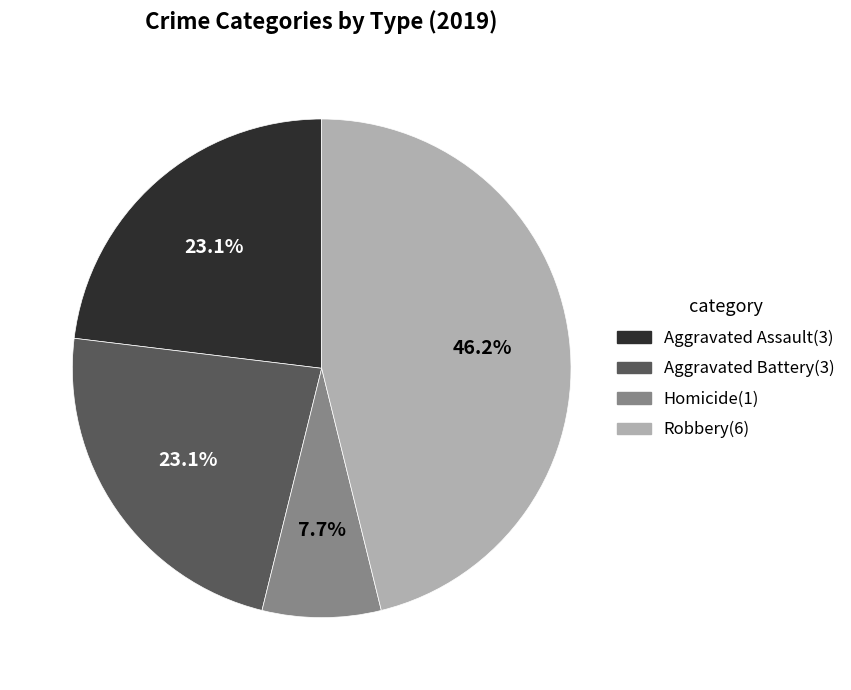

Does any single category account for the majority?

No